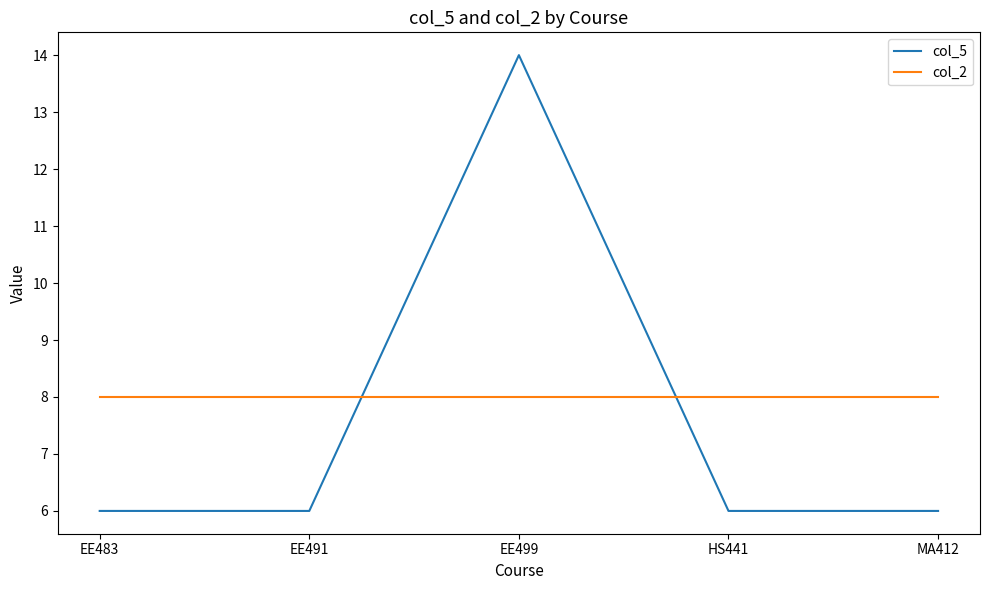

At which category does col_5 reach its first local peak?

EE499